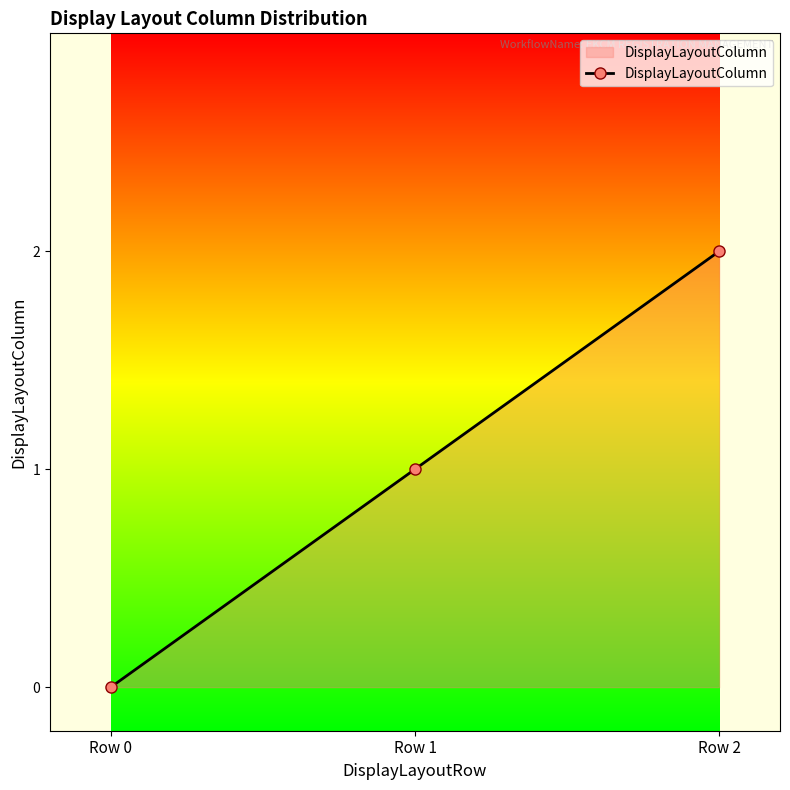

What is the difference between the second highest and minimum values?

1